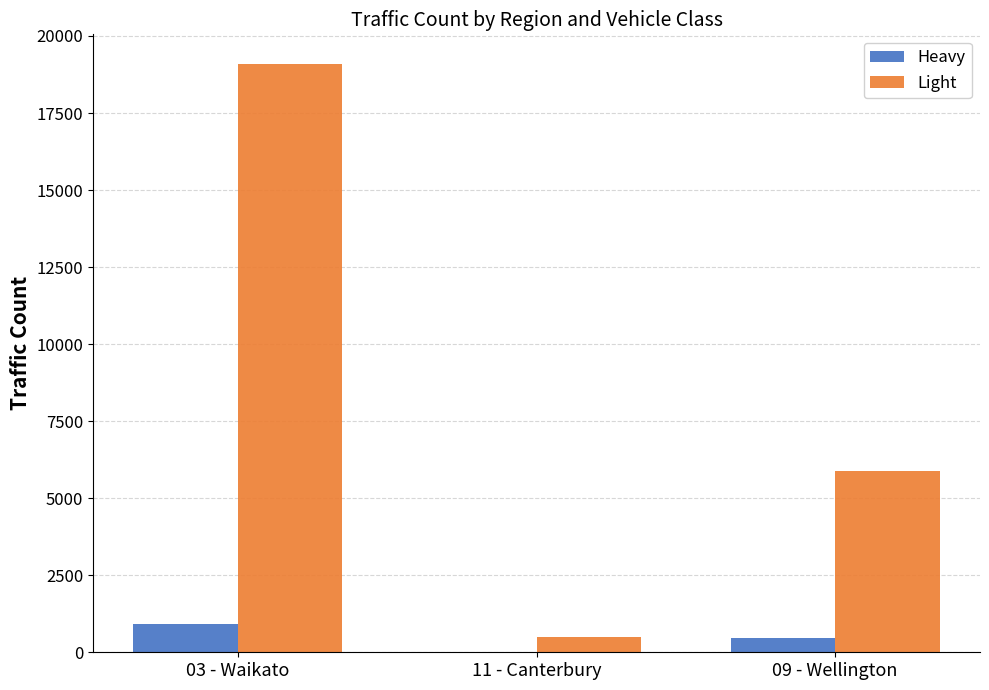

The value of Heavy at 11 - Canterbury is 0.0. True or false?

True